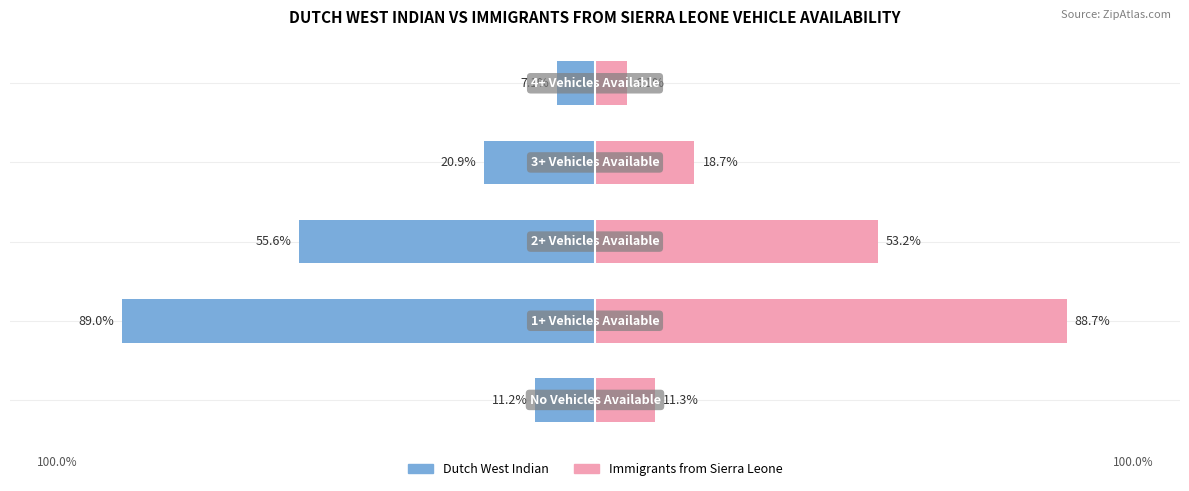

What is the lowest value of the Immigrants from Sierra Leone series?

6.1